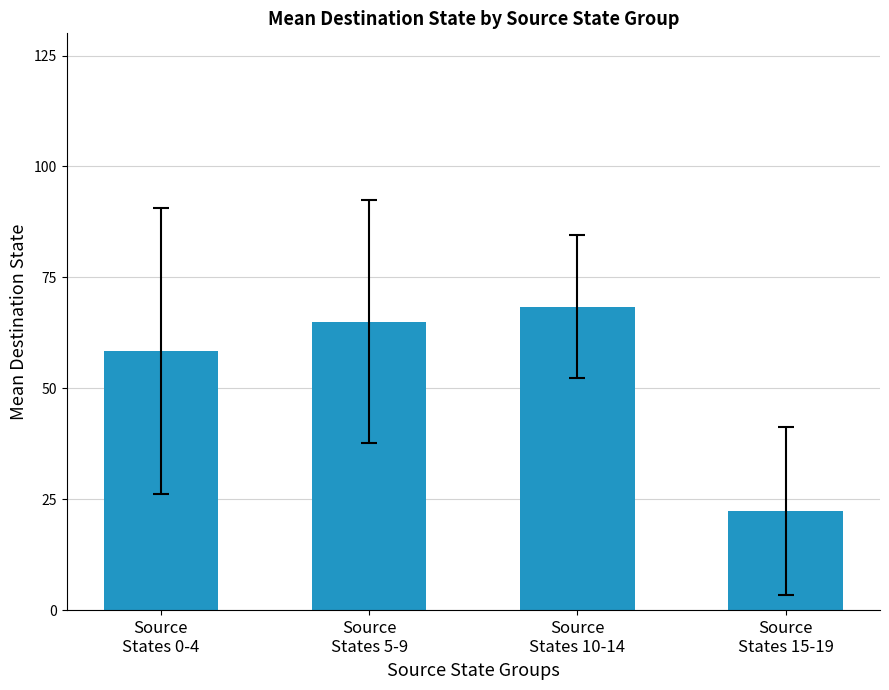

Where is the data nearest to the value 45?

Source
States 0-4